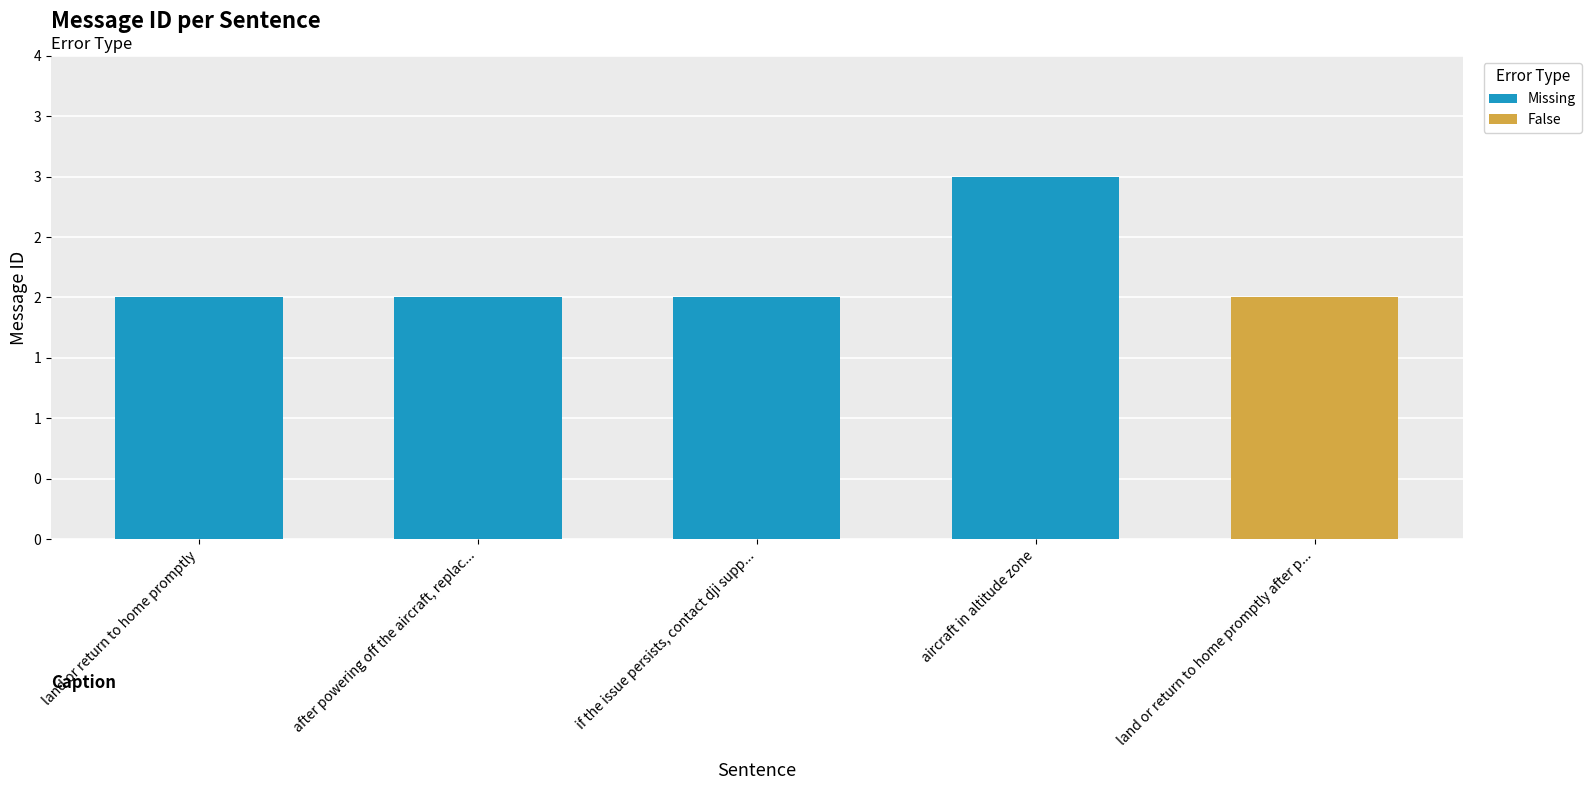

Does the chart contain any negative values?

No